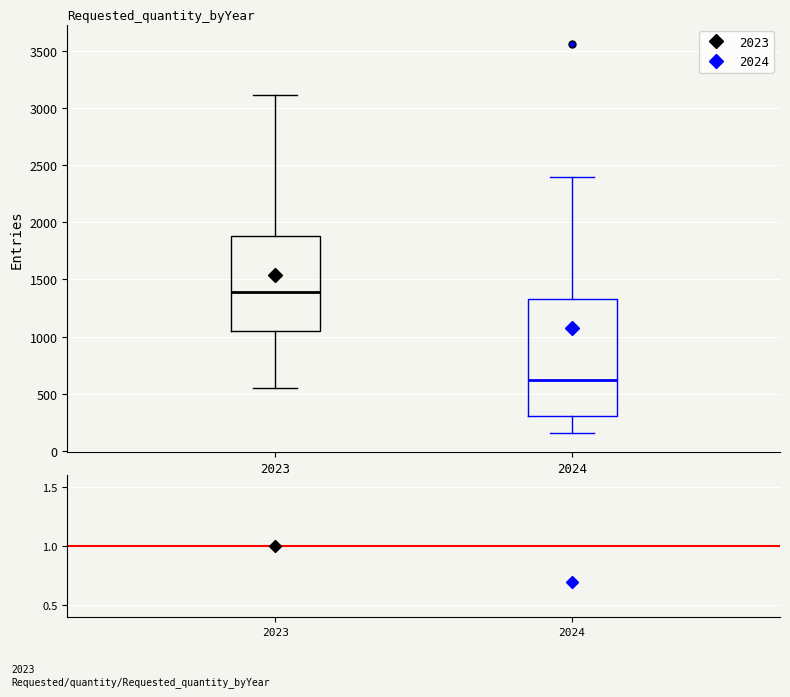

Where does the median line of the box at x = 2023 sit on the y-axis? The values are not printed on the chart, so give them approximately, as read against the axis.

1400